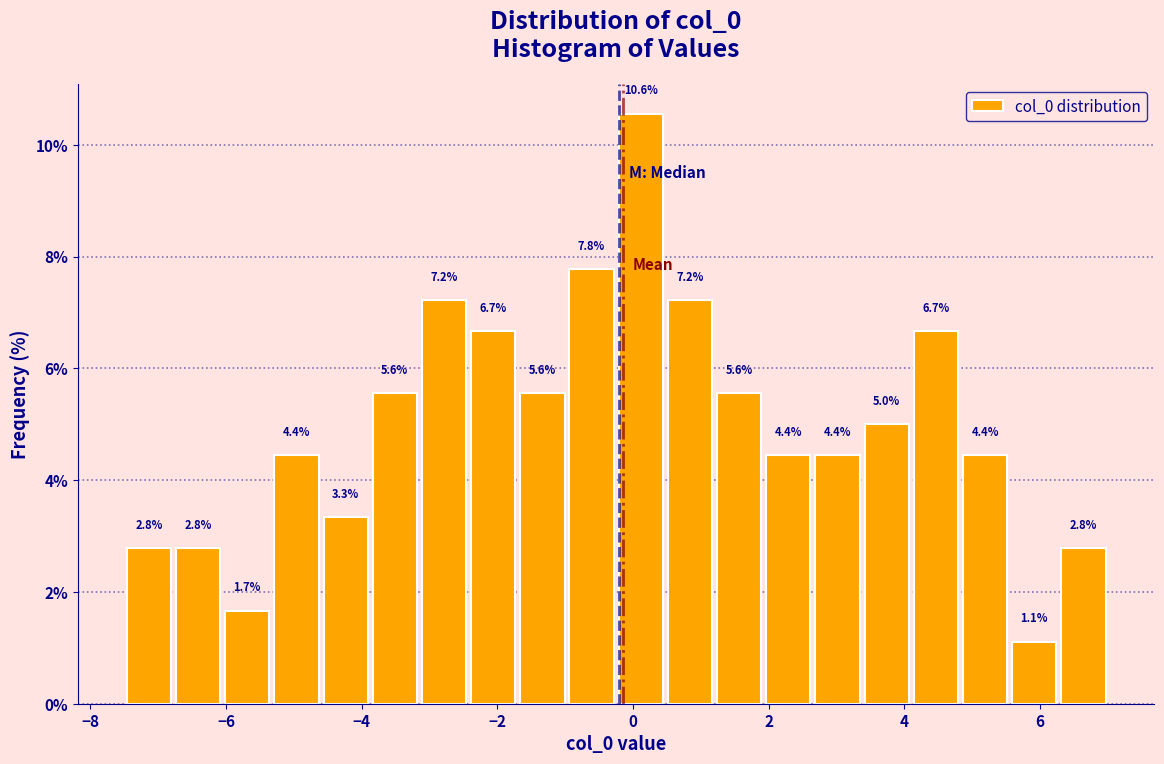

Around what value on the x-axis is the tallest bar? Give the approximate position of its centre, as read against the axis.

0.2